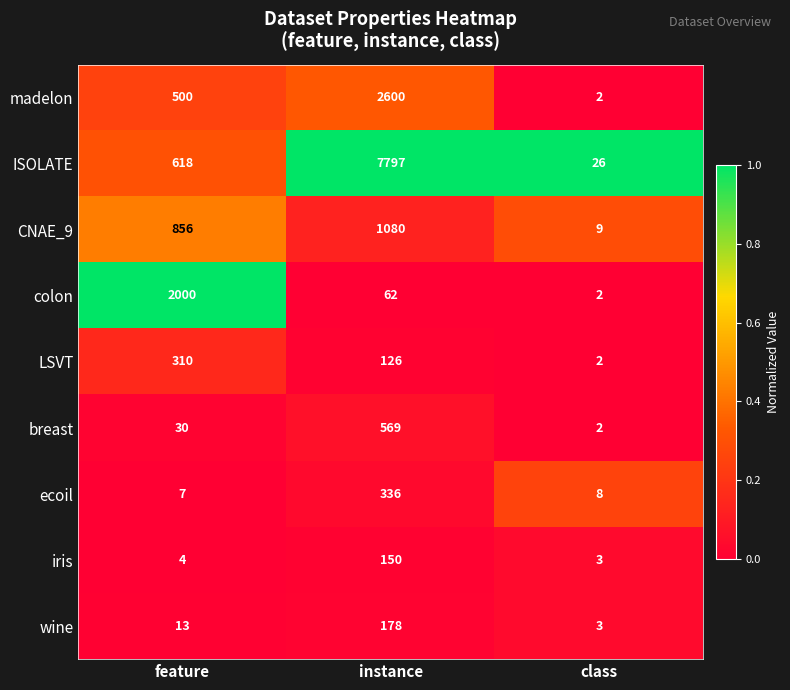

Rank the series at instance from highest to lowest value.

ISOLATE, madelon, CNAE_9, breast, ecoil, wine, iris, LSVT, colon